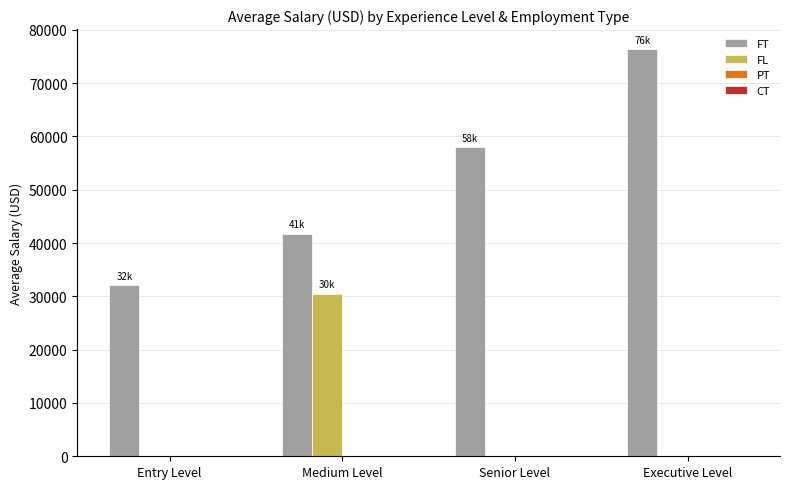

Which series changed the most between Entry Level and Senior Level?

FT